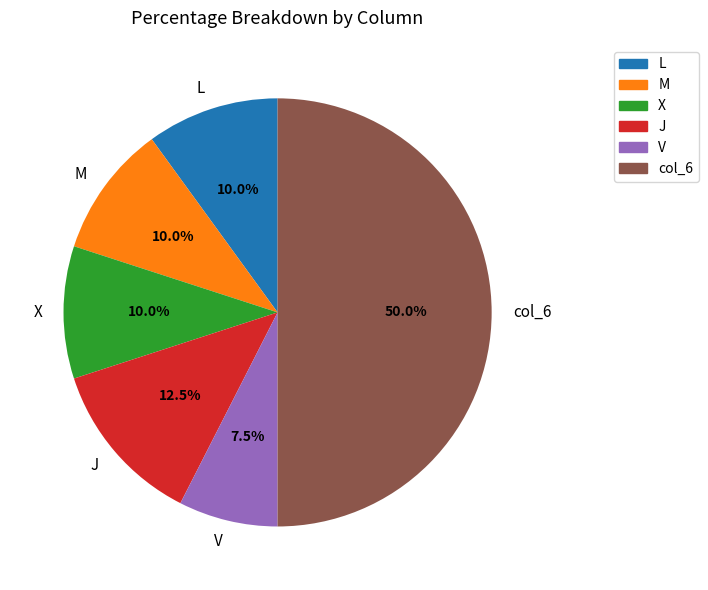

Between col_6 and L, which is larger?

col_6